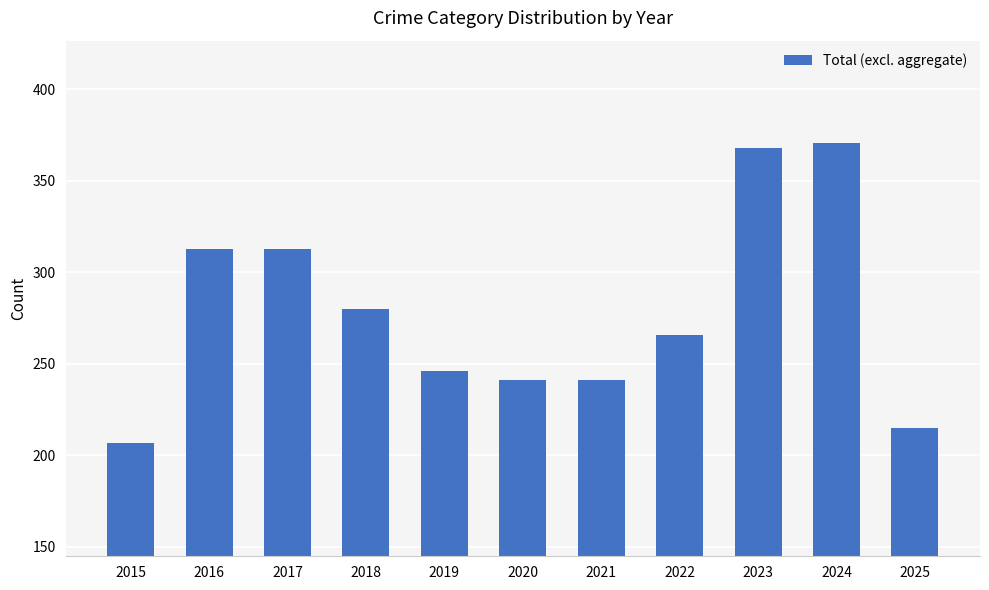

Does the chart contain any negative values?

No